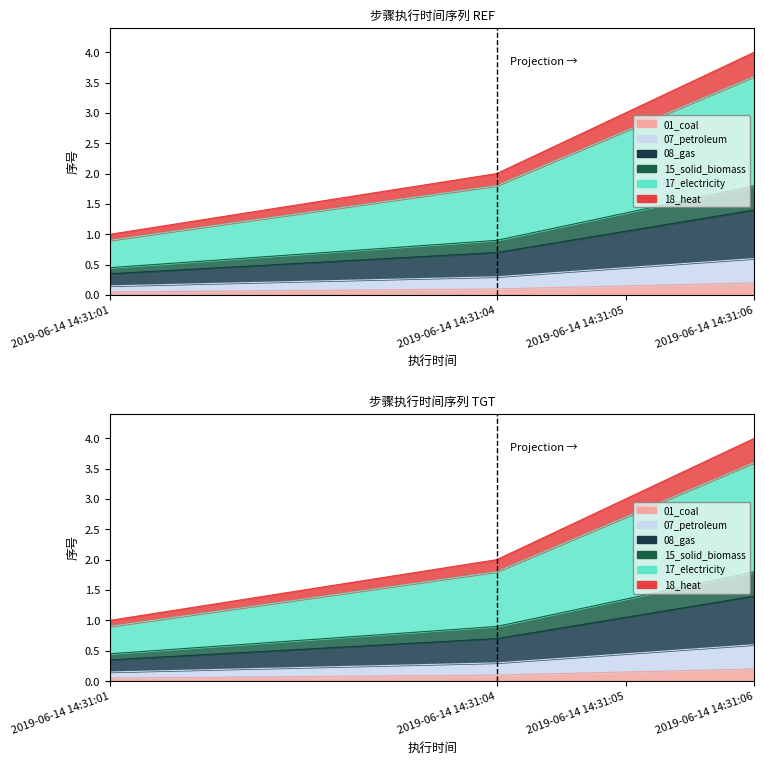

The value at 2019-06-14 14:31:04 is 0.9. True or false?

False